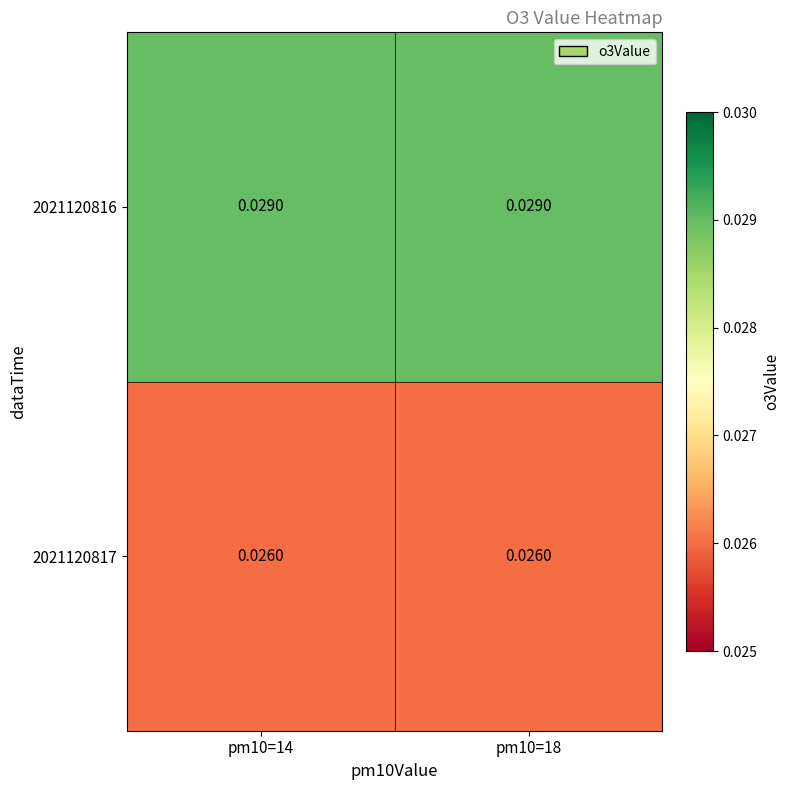

List the series in order of their peak value, lowest first.

2021120817, 2021120816